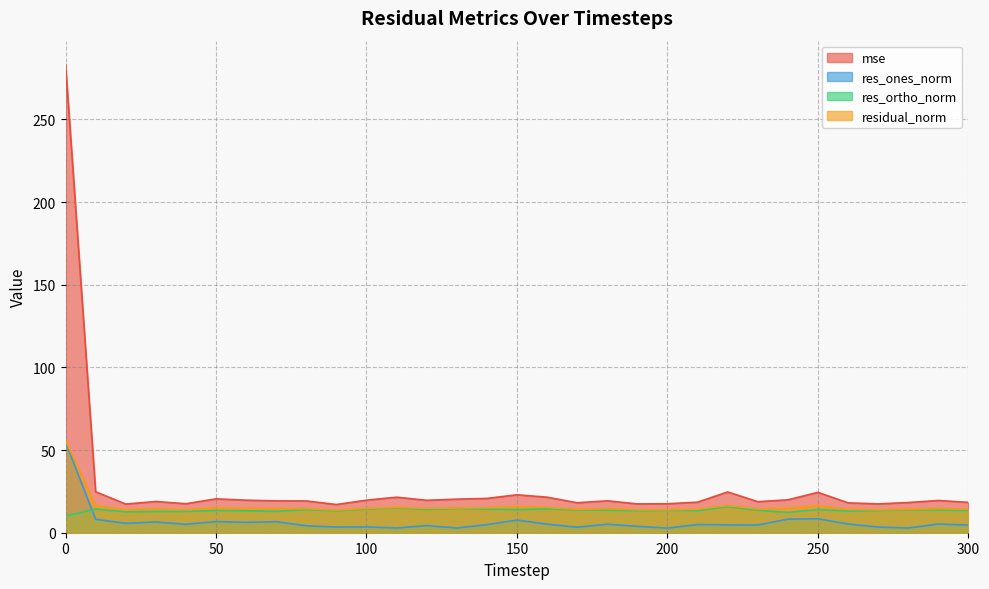

The value of residual_norm at 150 is 22.3. True or false?

False